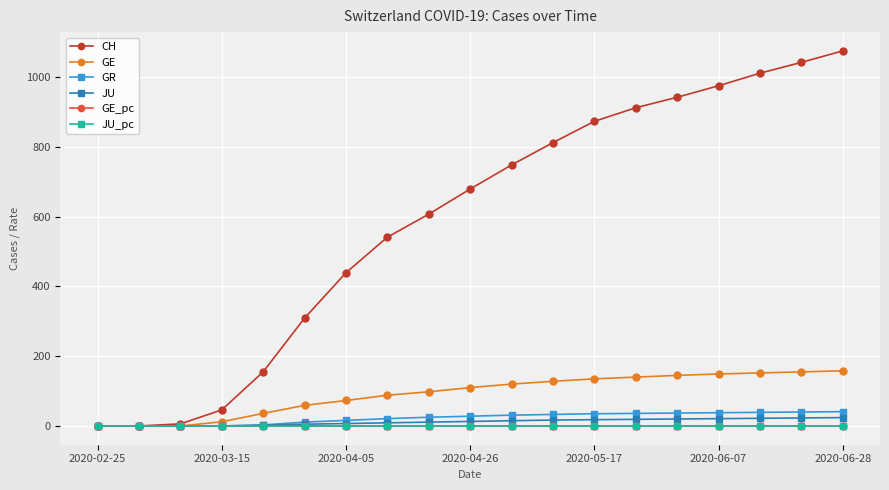

Which series has the largest range (max minus min)?

CH